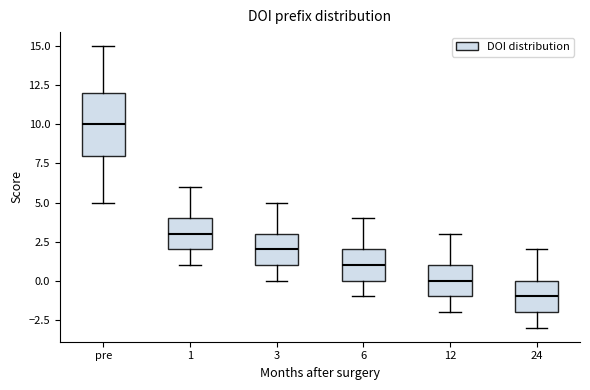

Reading left to right, read every box against the y-axis: the position of its median line, the range the box covers, and the ends of its whiskers. The values are not printed on the chart, so give them approximately, as read against the axis.

pre: median 10, box 8 to 12, whiskers 5 to 15
1: median 3, box 2 to 4, whiskers 1 to 6
3: median 2, box 1 to 3, whiskers 0 to 5
6: median 1, box 0 to 2, whiskers -1 to 4
12: median 0, box -1 to 1, whiskers -2 to 3
24: median -1, box -2 to 0, whiskers -3 to 2